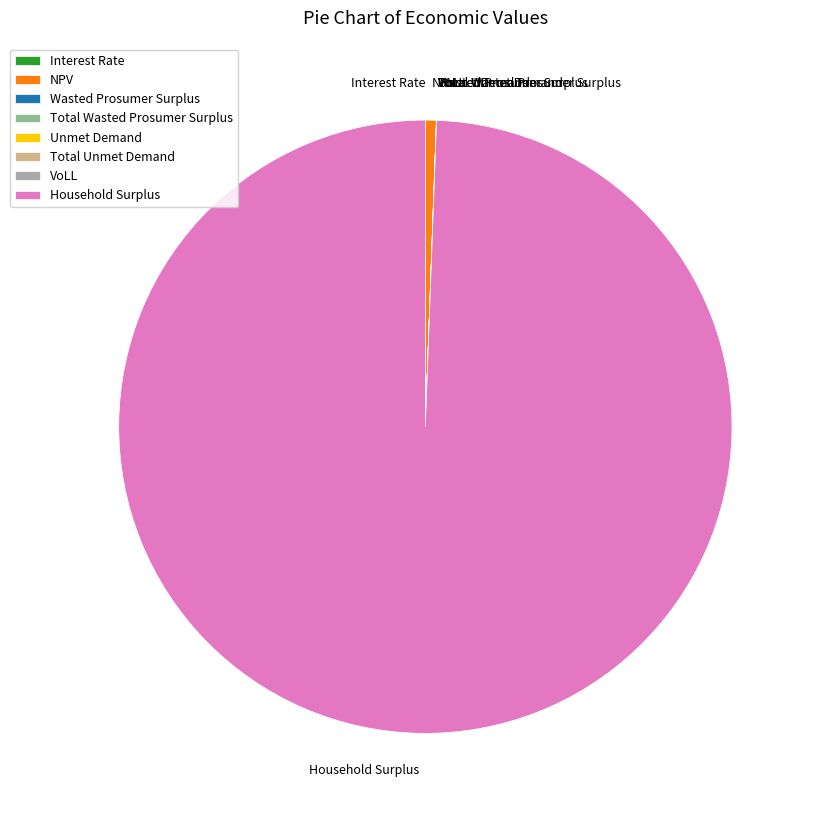

Which category has the biggest portion of the pie?

Household Surplus